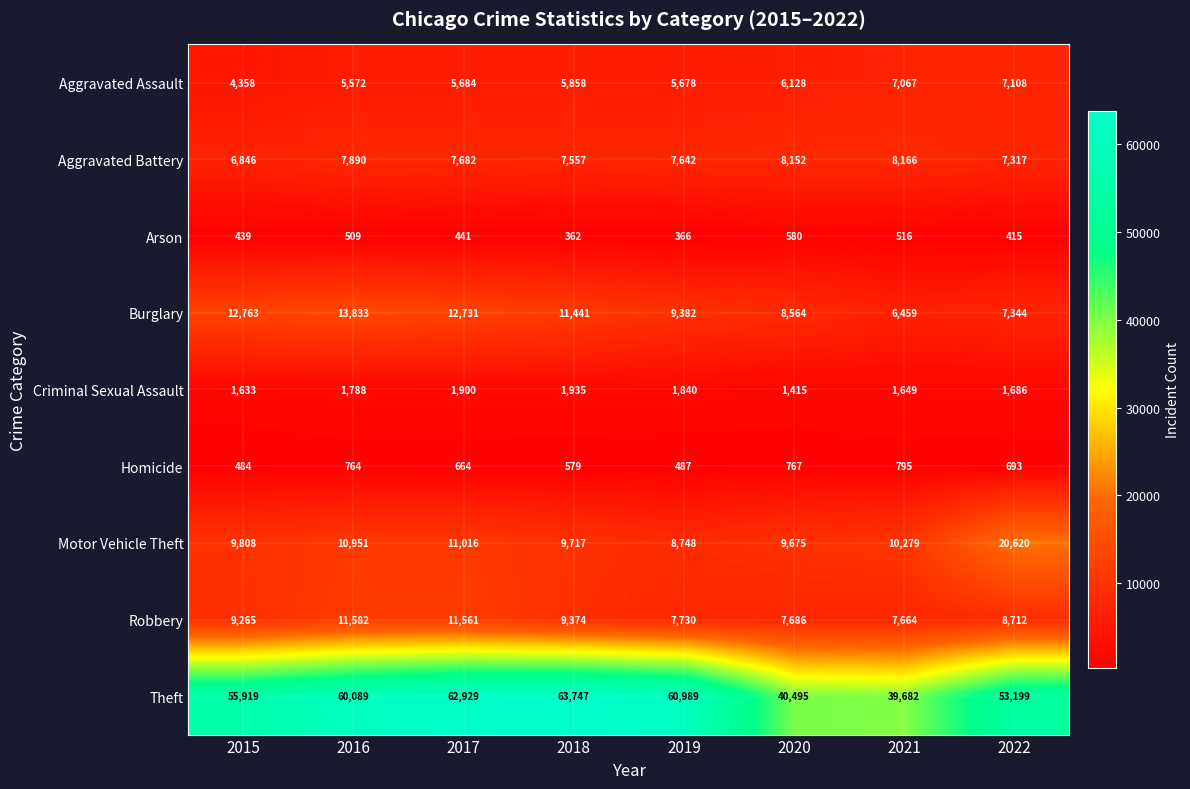

Which series has the largest range (max minus min)?

Theft